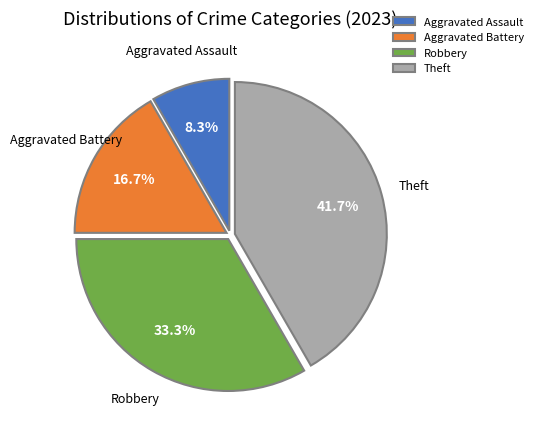

How many slices are in this pie chart?

4